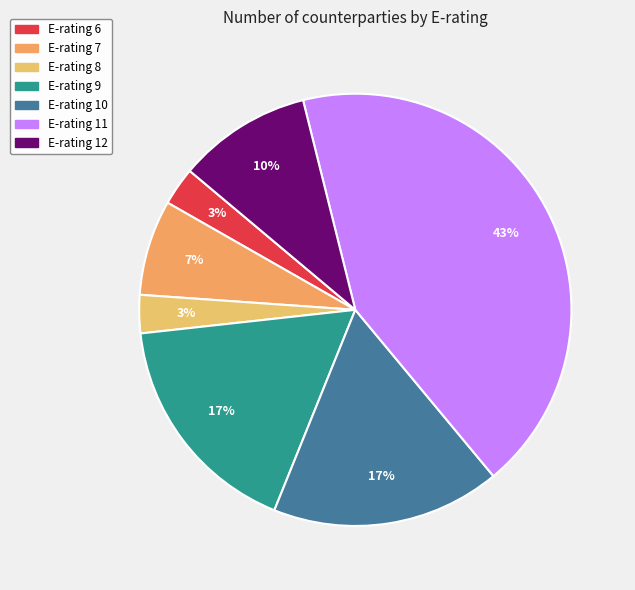

Is E-rating 10 the majority of the pie?

No